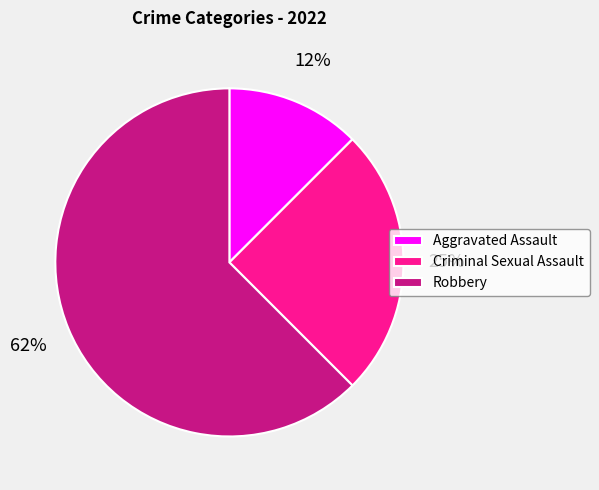

To the nearest percent, what is the average slice percentage?

25%